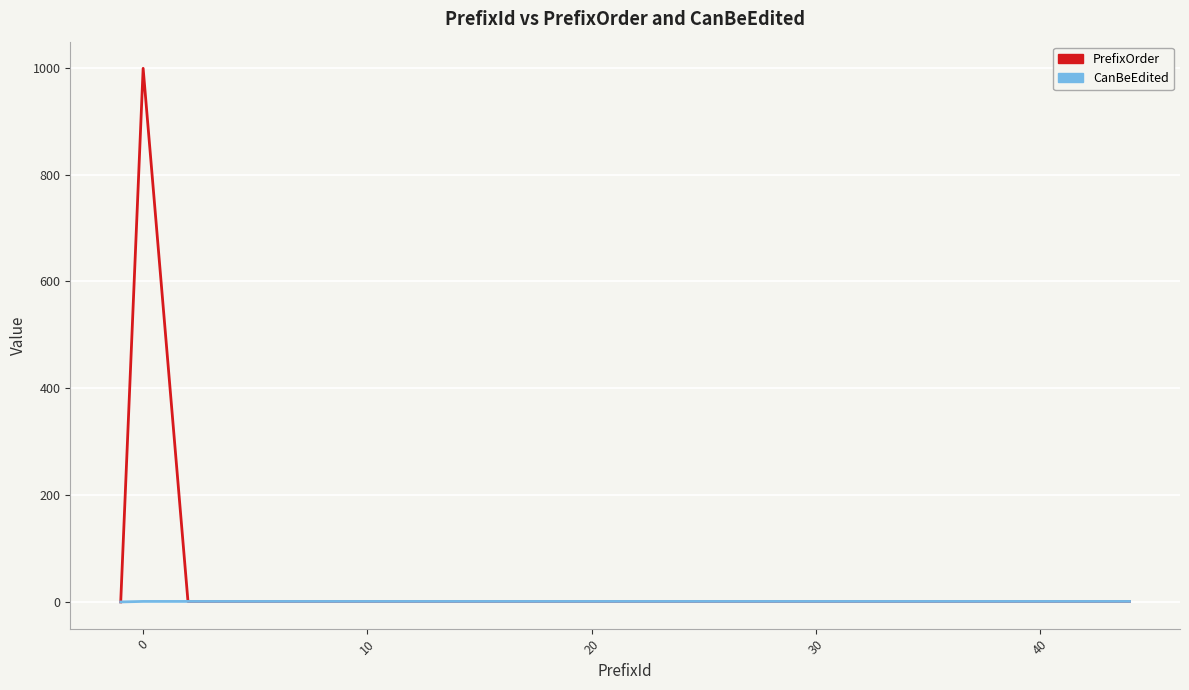

Which series has the largest range (max minus min)?

PrefixOrder